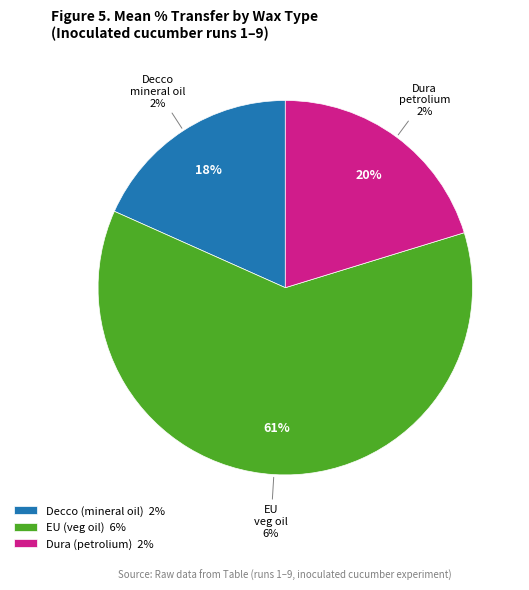

Which has a higher value, EU (veg oil) or Dura (petrolium)?

EU (veg oil)